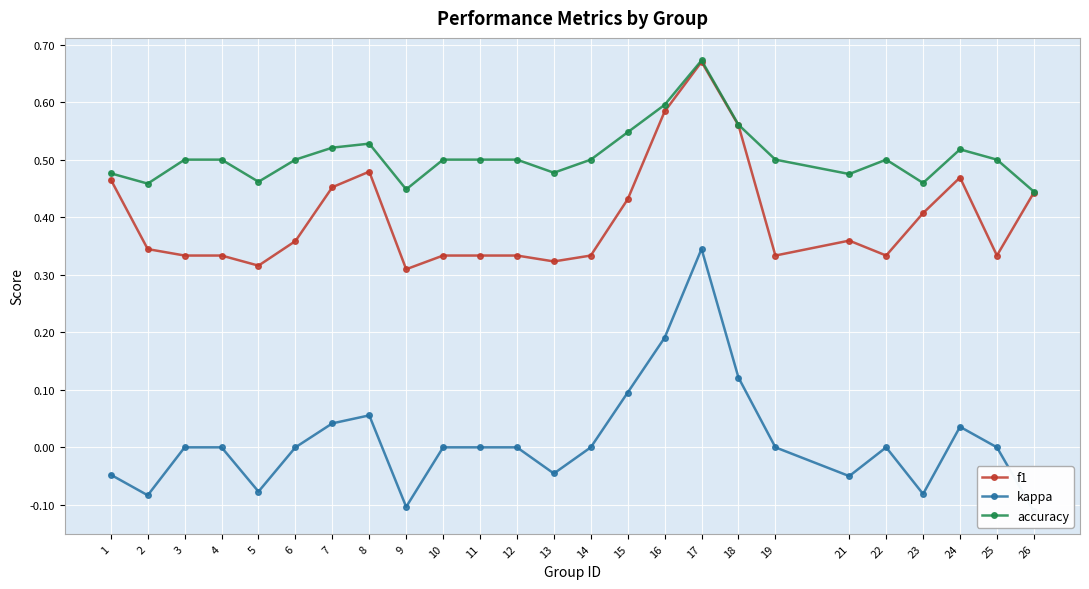

Is it true that f1 equals 0.6 at 18?

True